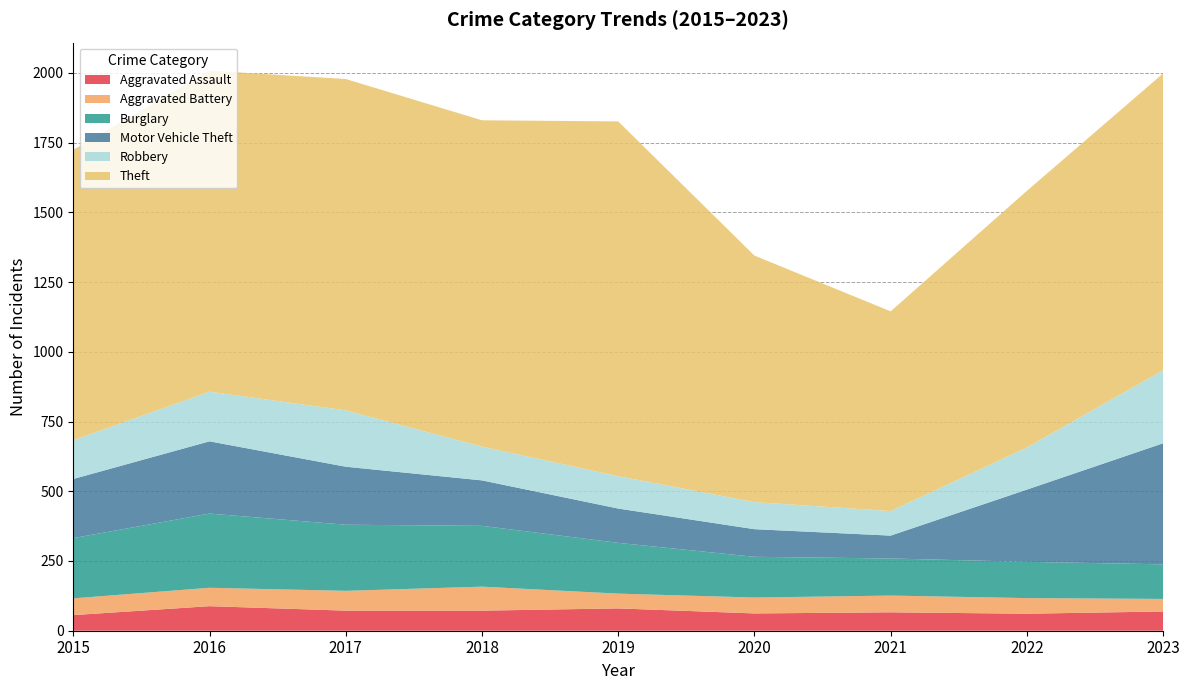

Reading left to right, what are all the values shown in this chart?

Aggravated Assault: 56	88	72	72	80	62	66	61	69
Aggravated Battery: 60	66	71	86	53	57	60	56	45
Burglary: 216	266	237	218	182	146	133	130	124
Motor Vehicle Theft: 212	259	208	163	123	99	82	259	434
Robbery: 139	178	202	121	116	97	88	151	262
Theft: 1041	1151	1188	1170	1272	884	716	920	1064